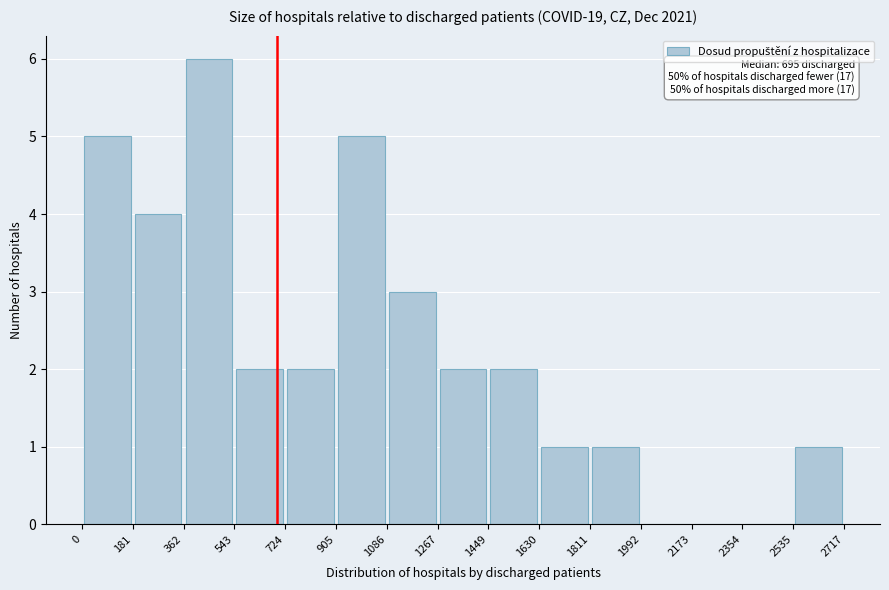

Over which range of the x-axis is the bar tallest?

362 to 543